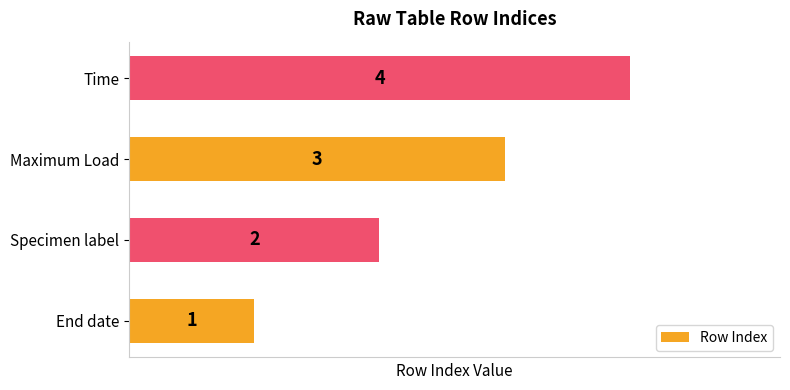

Count the values in the range 2 to 4.

3